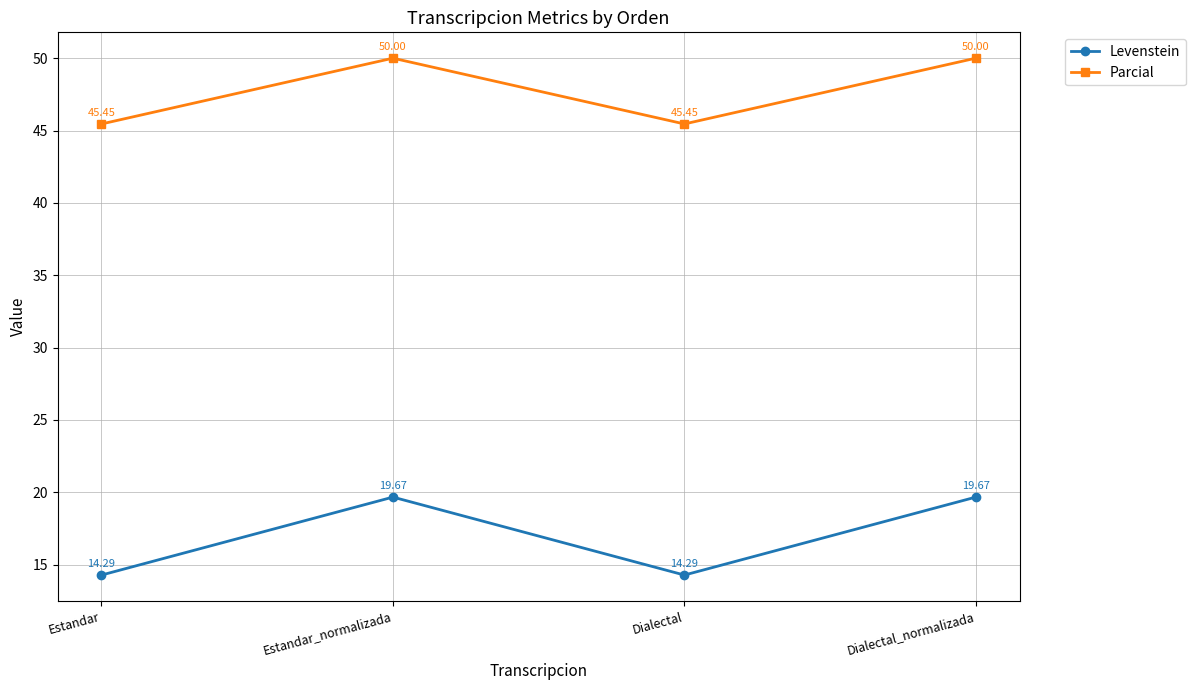

At which category does Levenstein reach its first local valley?

Dialectal